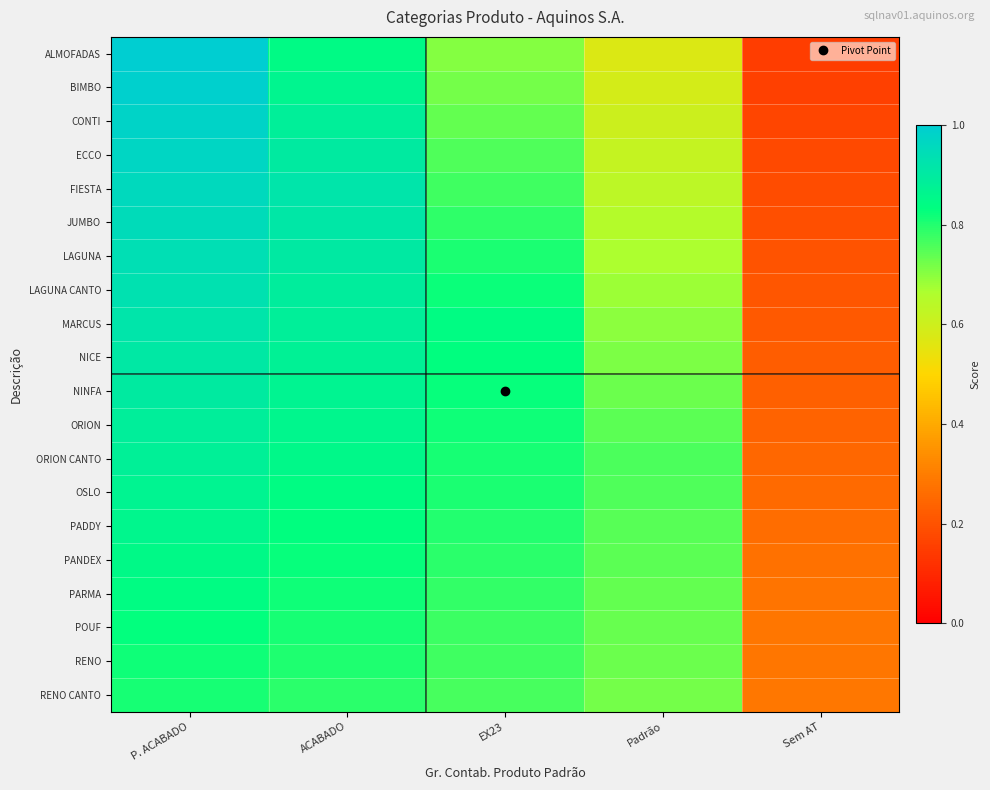

Reading left to right, what are all the values shown in this chart?

ALMOFADAS: P. ACABADO=1.0	ACABADO=0.8	EX23=0.7	Padrão=0.6	Sem AT=0.2
BIMBO: P. ACABADO=1.0	ACABADO=0.9	EX23=0.7	Padrão=0.6	Sem AT=0.2
CONTI: P. ACABADO=1.0	ACABADO=0.9	EX23=0.7	Padrão=0.6	Sem AT=0.2
ECCO: P. ACABADO=1.0	ACABADO=0.9	EX23=0.8	Padrão=0.6	Sem AT=0.2
FIESTA: P. ACABADO=1.0	ACABADO=0.9	EX23=0.8	Padrão=0.6	Sem AT=0.2
JUMBO: P. ACABADO=1.0	ACABADO=0.9	EX23=0.8	Padrão=0.7	Sem AT=0.2
LAGUNA: P. ACABADO=0.9	ACABADO=0.9	EX23=0.8	Padrão=0.7	Sem AT=0.2
LAGUNA CANTO: P. ACABADO=0.9	ACABADO=0.9	EX23=0.8	Padrão=0.7	Sem AT=0.2
MARCUS: P. ACABADO=0.9	ACABADO=0.9	EX23=0.8	Padrão=0.7	Sem AT=0.2
NICE: P. ACABADO=0.9	ACABADO=0.9	EX23=0.8	Padrão=0.7	Sem AT=0.2
NINFA: P. ACABADO=0.9	ACABADO=0.9	EX23=0.8	Padrão=0.7	Sem AT=0.2
ORION: P. ACABADO=0.9	ACABADO=0.9	EX23=0.8	Padrão=0.7	Sem AT=0.2
ORION CANTO: P. ACABADO=0.9	ACABADO=0.9	EX23=0.8	Padrão=0.8	Sem AT=0.2
OSLO: P. ACABADO=0.9	ACABADO=0.8	EX23=0.8	Padrão=0.8	Sem AT=0.3
PADDY: P. ACABADO=0.9	ACABADO=0.8	EX23=0.8	Padrão=0.7	Sem AT=0.3
PANDEX: P. ACABADO=0.9	ACABADO=0.8	EX23=0.8	Padrão=0.7	Sem AT=0.3
PARMA: P. ACABADO=0.8	ACABADO=0.8	EX23=0.8	Padrão=0.7	Sem AT=0.3
POUF: P. ACABADO=0.8	ACABADO=0.8	EX23=0.8	Padrão=0.7	Sem AT=0.3
RENO: P. ACABADO=0.8	ACABADO=0.8	EX23=0.8	Padrão=0.7	Sem AT=0.3
RENO CANTO: P. ACABADO=0.8	ACABADO=0.8	EX23=0.8	Padrão=0.7	Sem AT=0.3